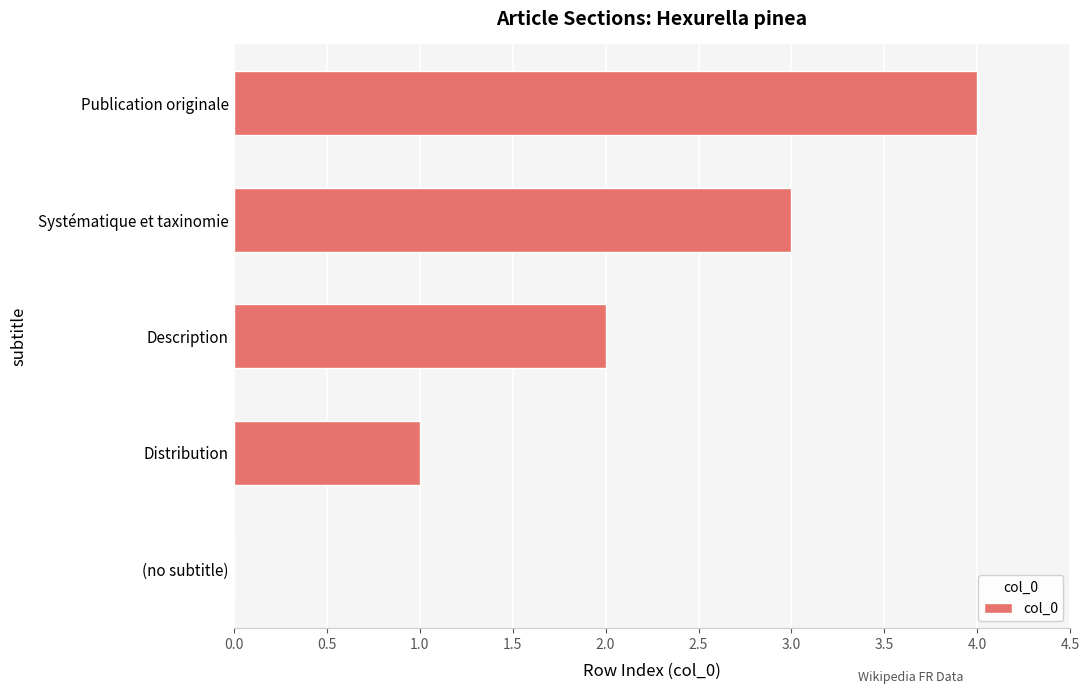

What is the approximate value at Publication originale?

4